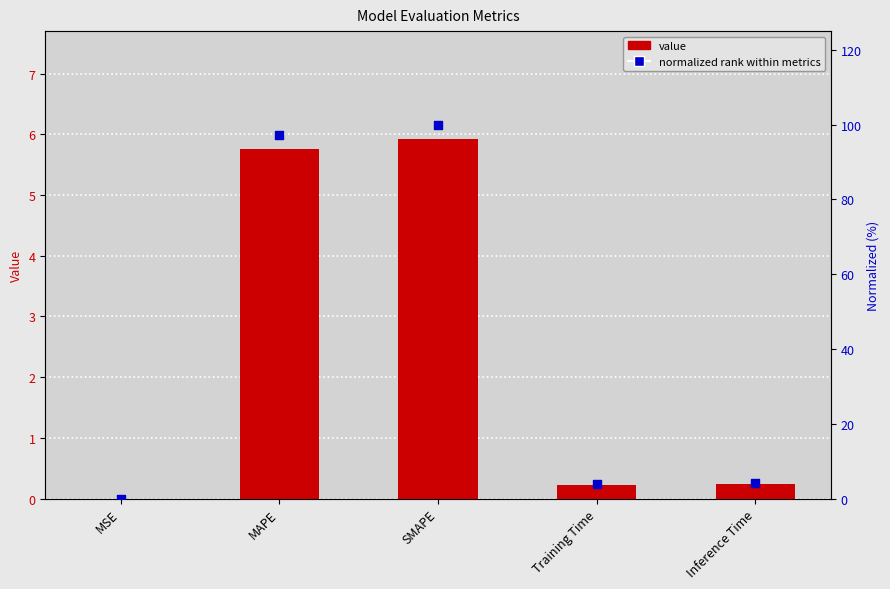

Is the value of normalized (%) at Training Time greater than the value of col_1 at MAPE?

No